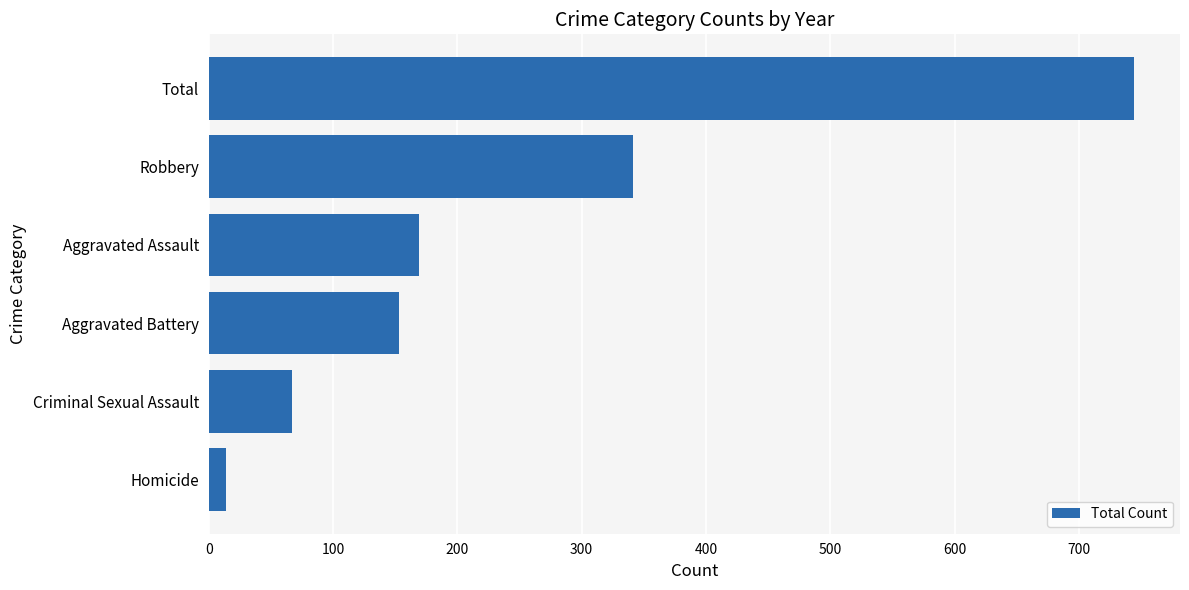

Where is the data nearest to the value 379?

Robbery